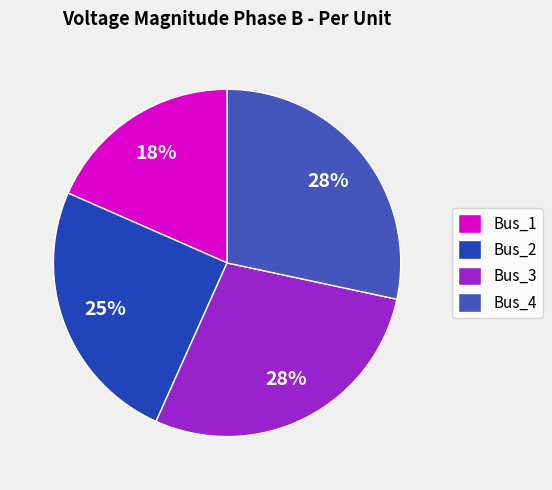

Is there any slice that represents more than half of the pie?

No